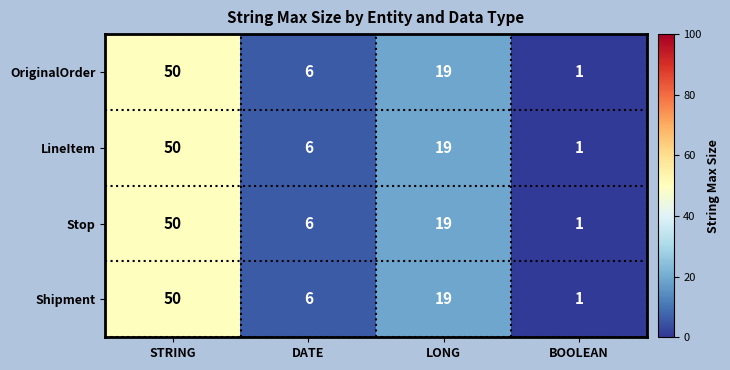

At which label does Stop reach its minimum?

BOOLEAN